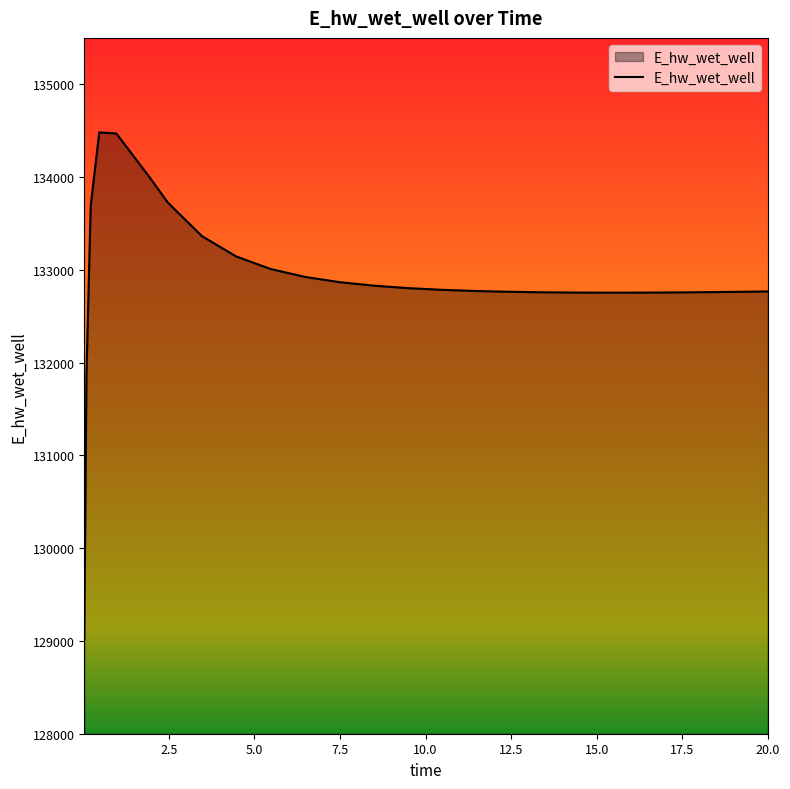

What is the minimum value shown in the chart?

129015.8